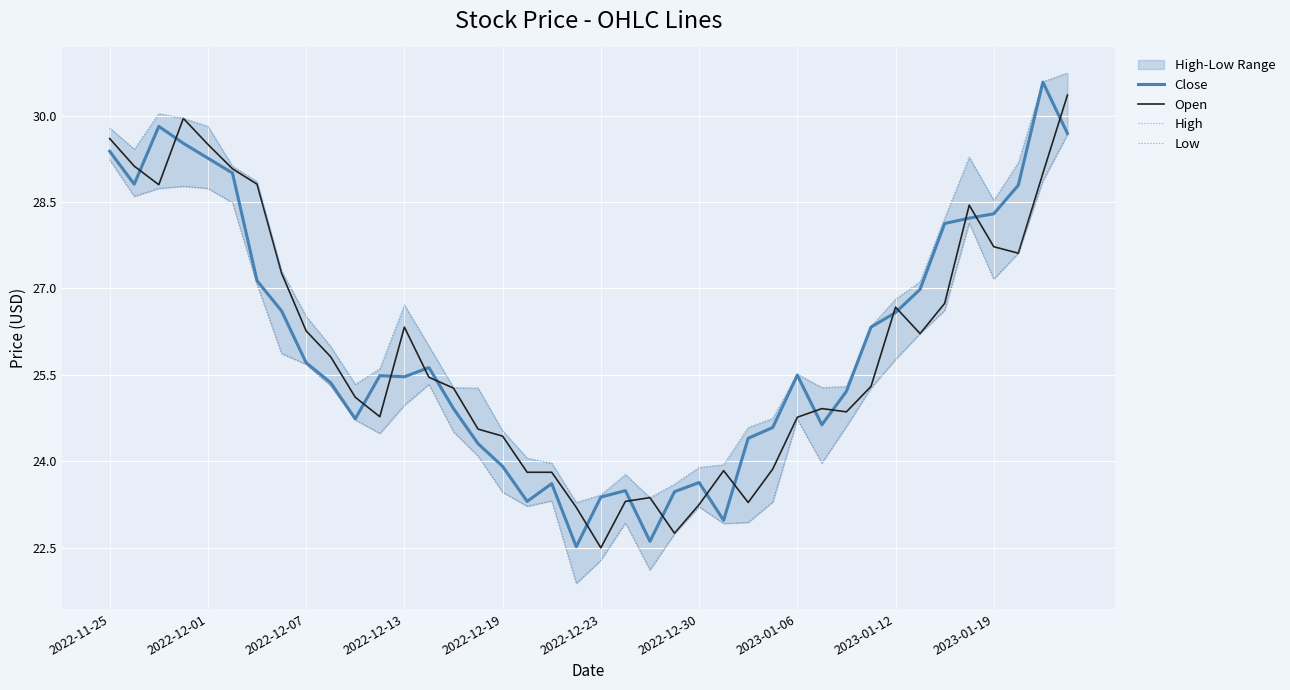

Rank the series at 10 from highest to lowest value.

High, Open, Close, Low